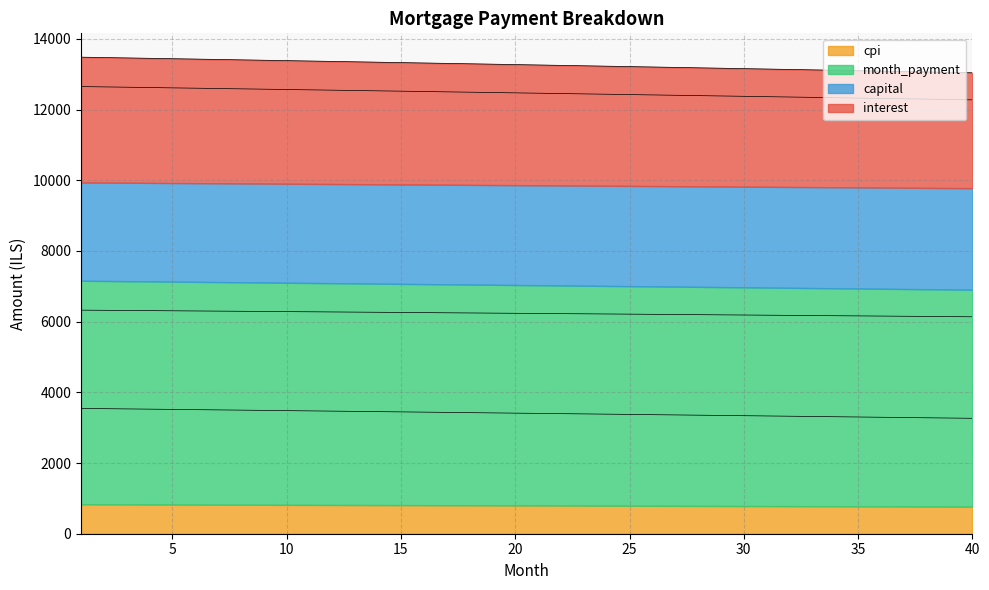

At which label is cpi closest to 12461?

21